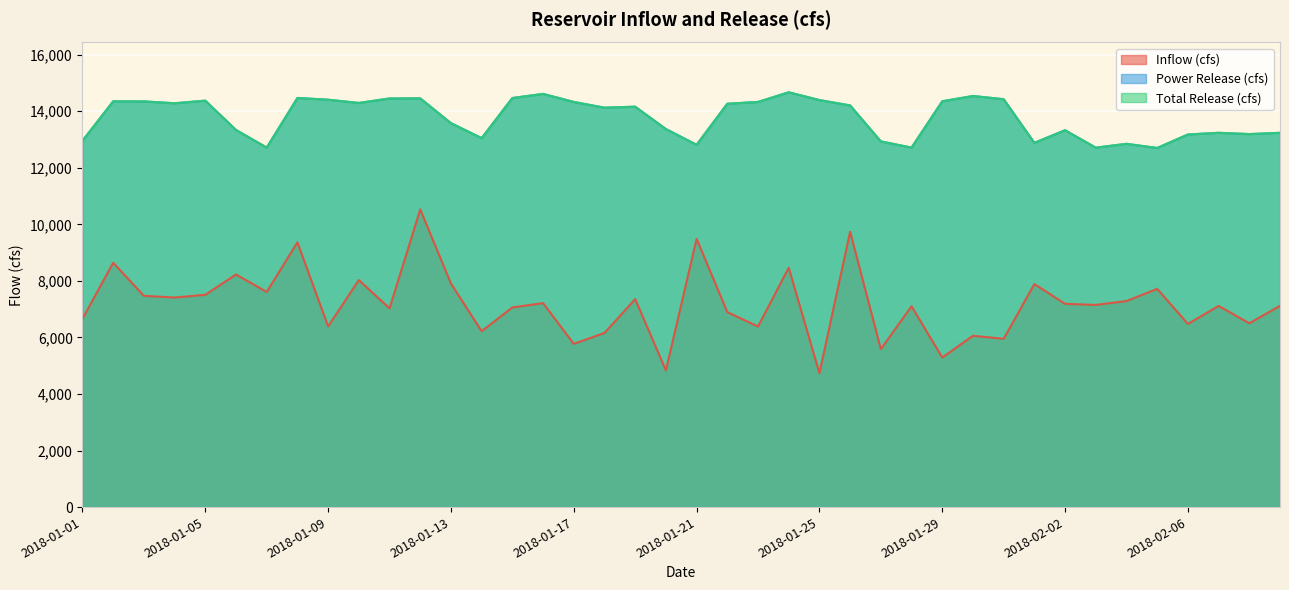

At which label does Inflow (cfs) reach its minimum?

2018-01-25